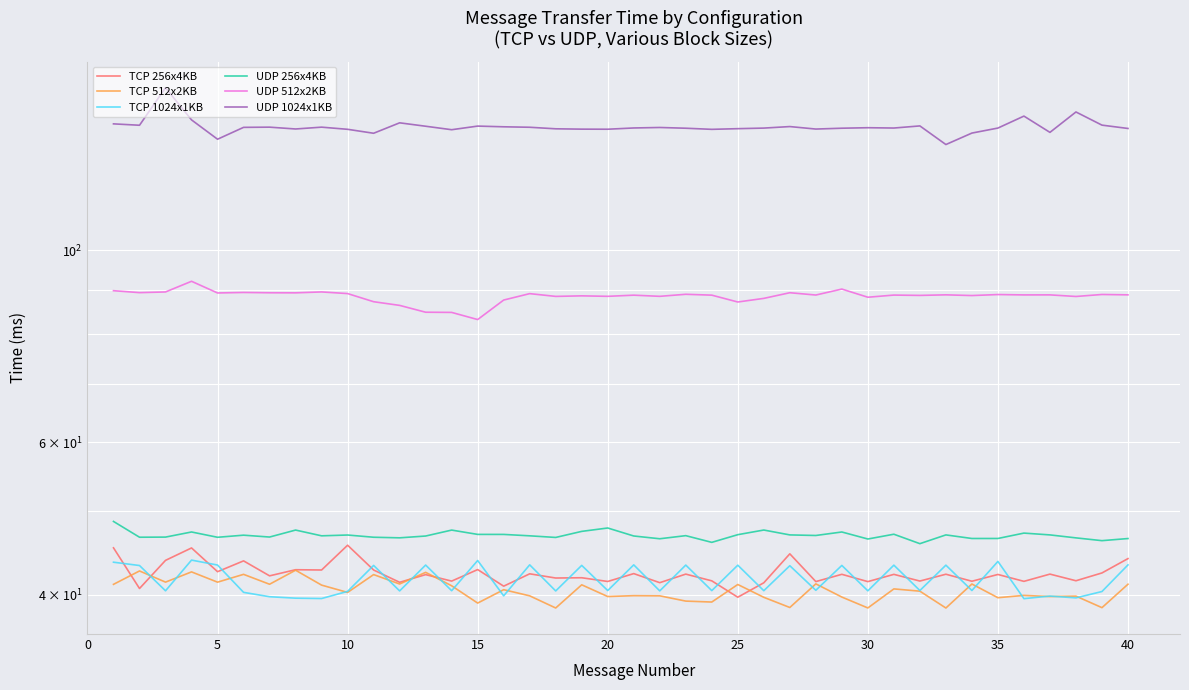

How many data points in TCP 1024x1KB are above 40?

33